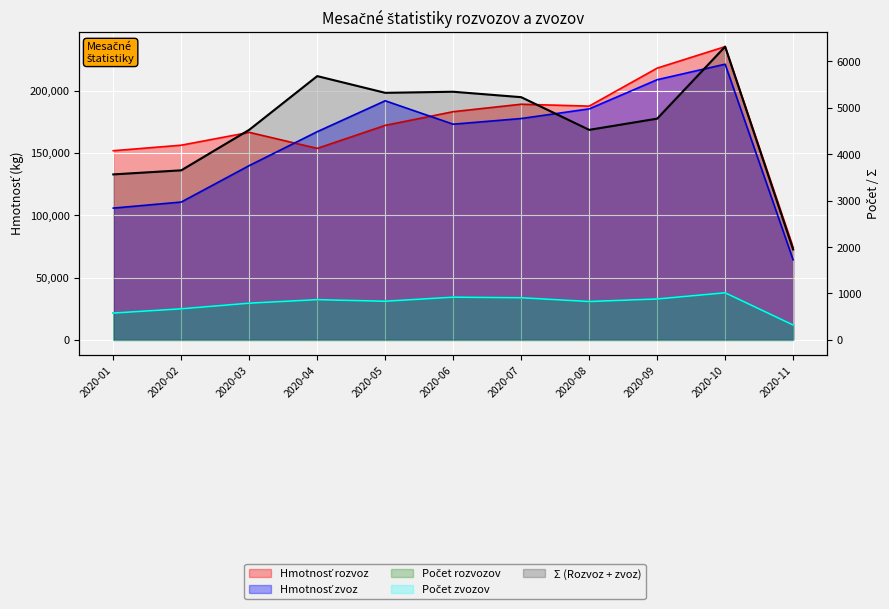

True or false: Počet rozvozov and Počet zvozov cross at least once.

False